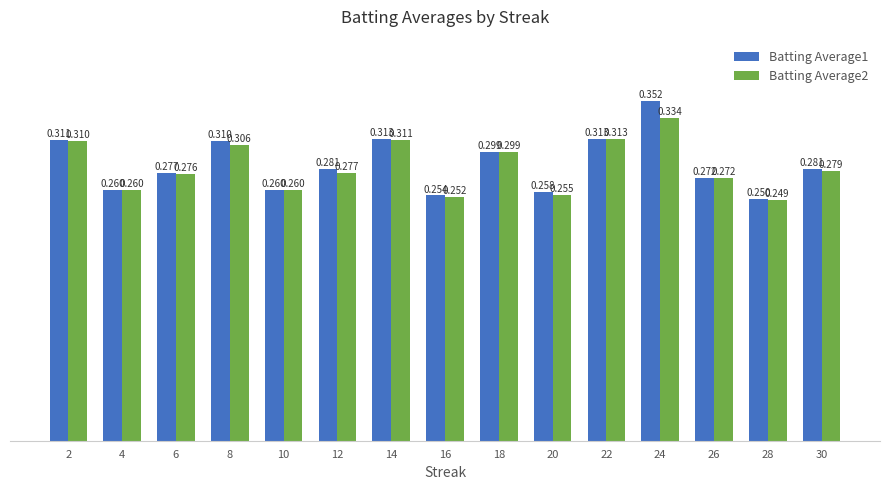

Is it true that Batting Average1 equals 0.3 at 26?

True